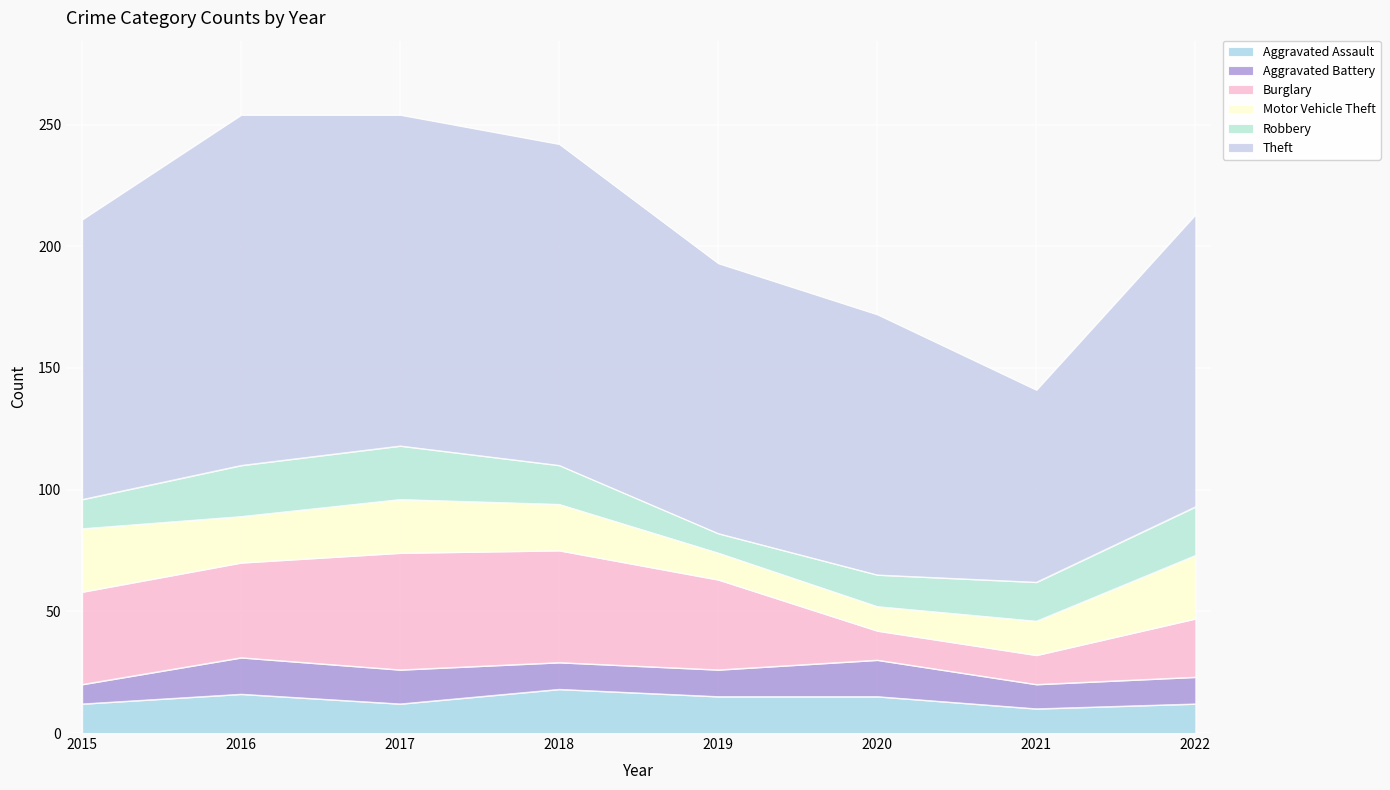

Where is Aggravated Assault nearest to the value 14?

2019